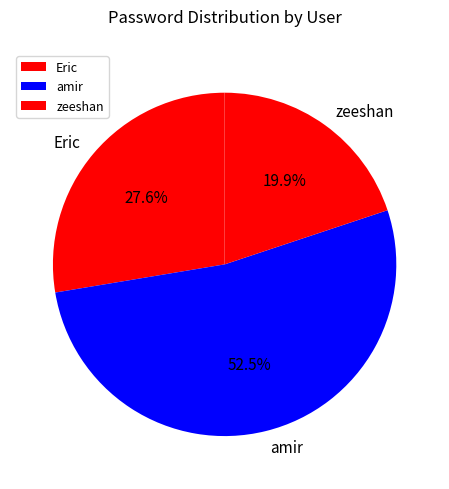

Is the sum of amir and Eric greater than half?

Yes